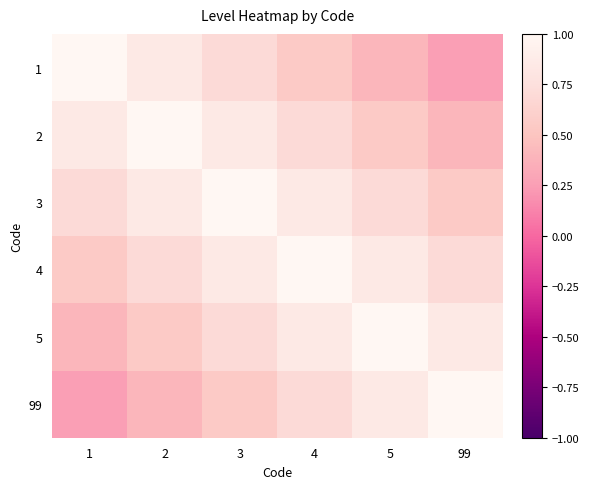

What is the greatest value displayed?

1.0